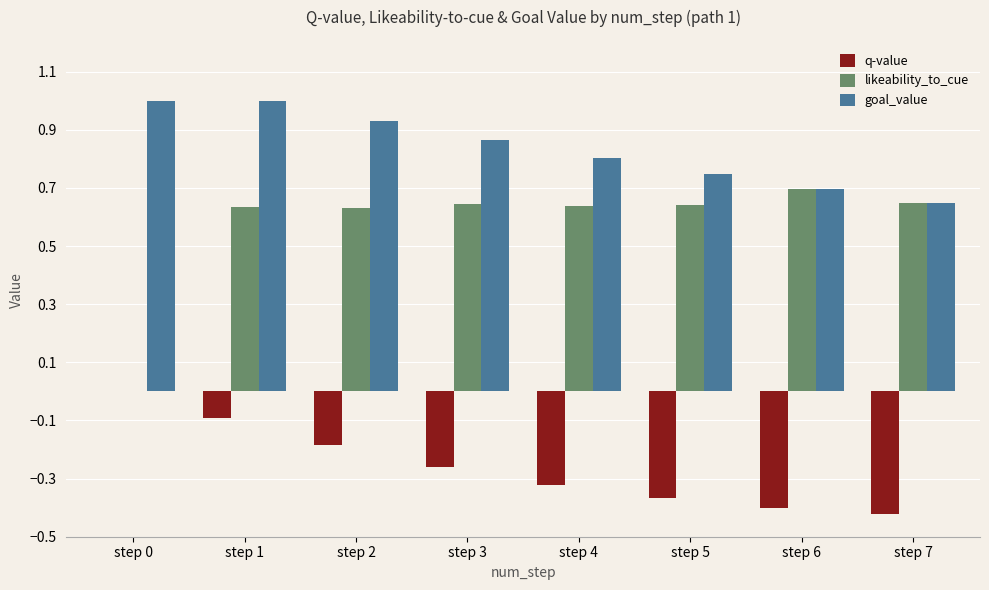

What is the highest value of the goal_value series?

1.0